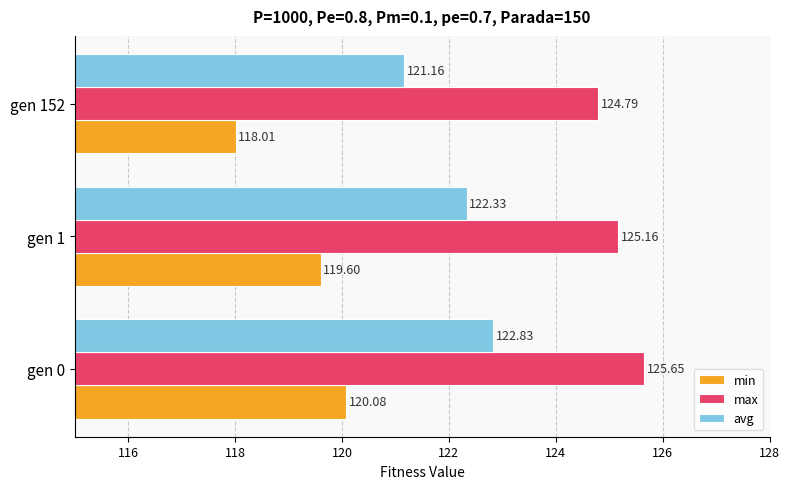

Which label corresponds to the largest value in the chart?

gen 0